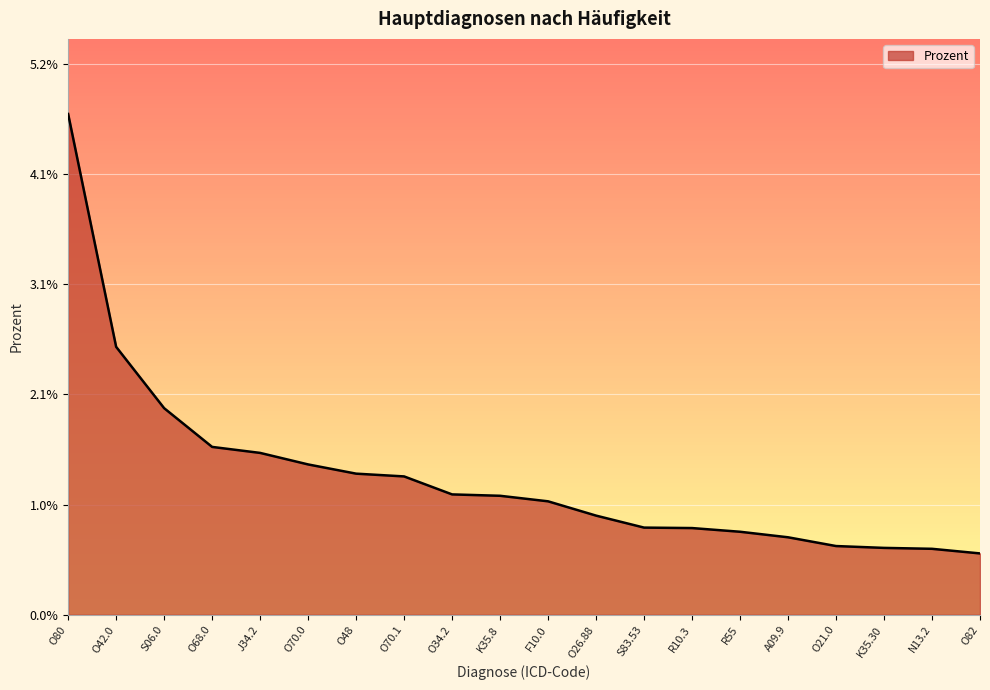

Rank the categories by value from highest to lowest.

O80, O42.0, S06.0, O68.0, J34.2, O70.0, O48, O70.1, O34.2, K35.8, F10.0, O26.88, S83.53, R10.3, R55, A09.9, O21.0, K35.30, N13.2, O82